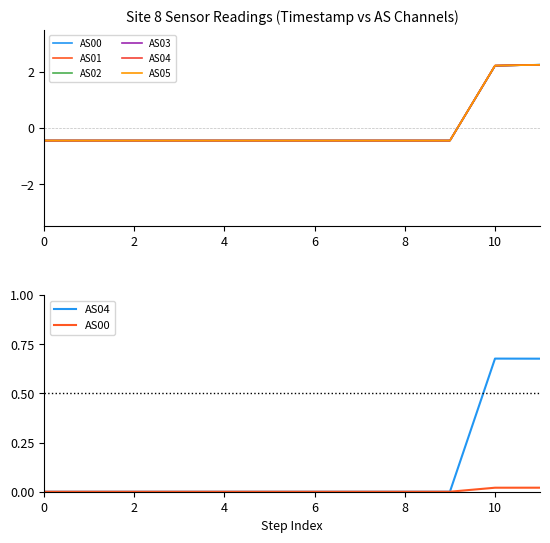

List the series in order of their peak value, lowest first.

AS00, AS04, AS05, AS01, AS03, AS02